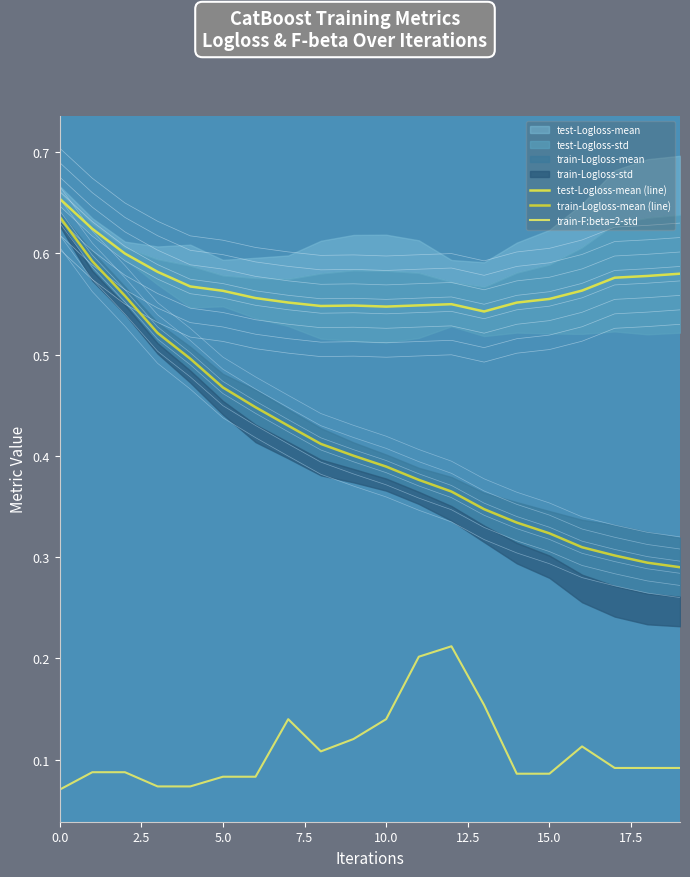

True or false: train-F:beta=2-std and train-Logloss-mean (line) cross at least once.

False